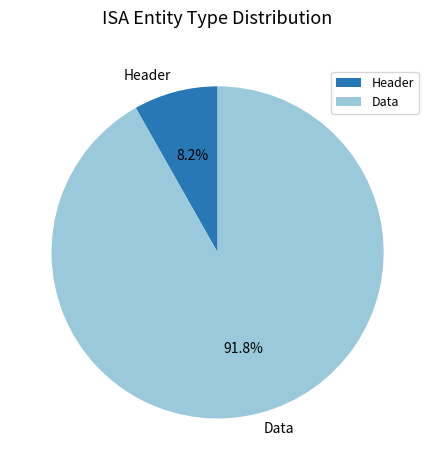

What is the ratio of the value at Data to the value at Header?

11.2